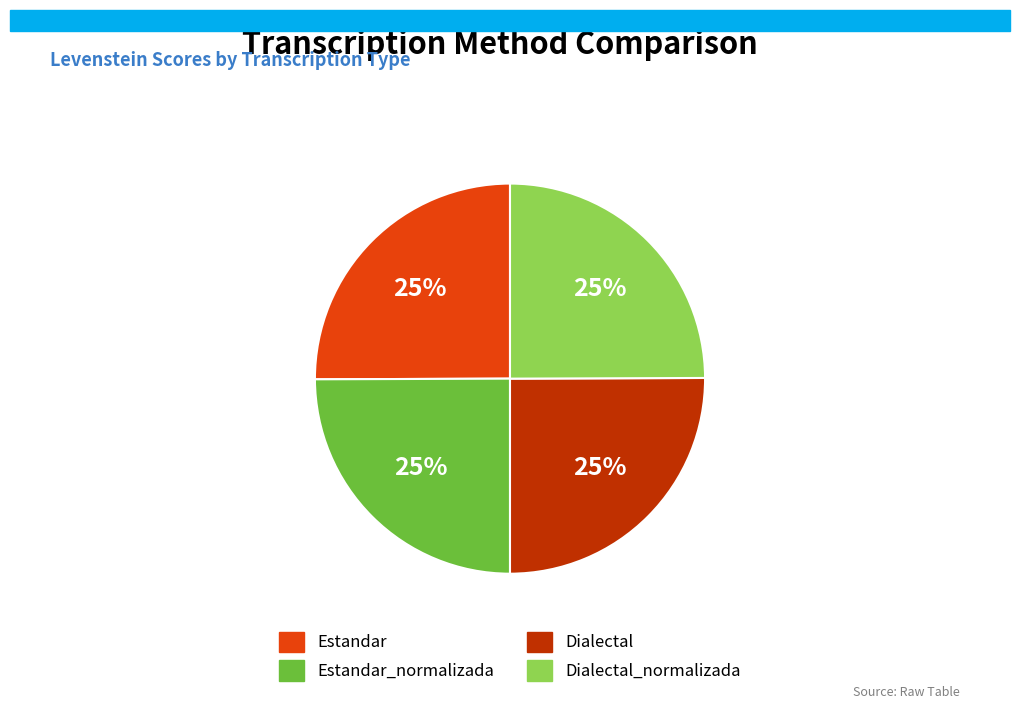

Is there any slice that represents more than half of the pie?

No